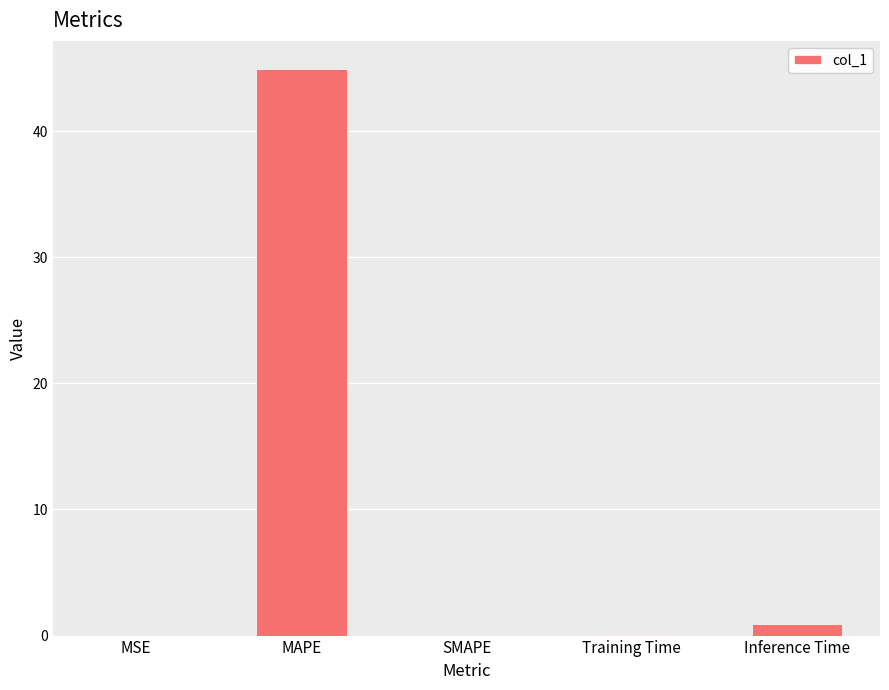

At which category does the chart reach its peak across all series?

MAPE